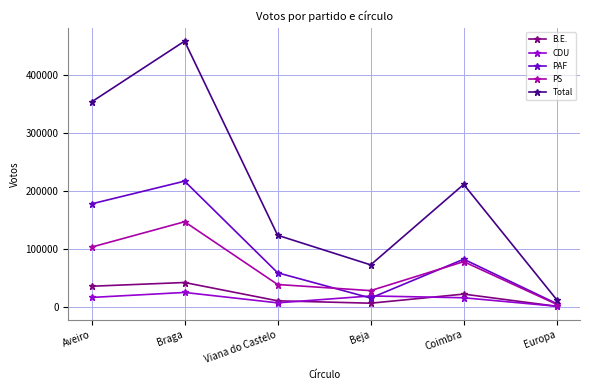

Read the B.E. value at Aveiro, to the nearest 10.

35330